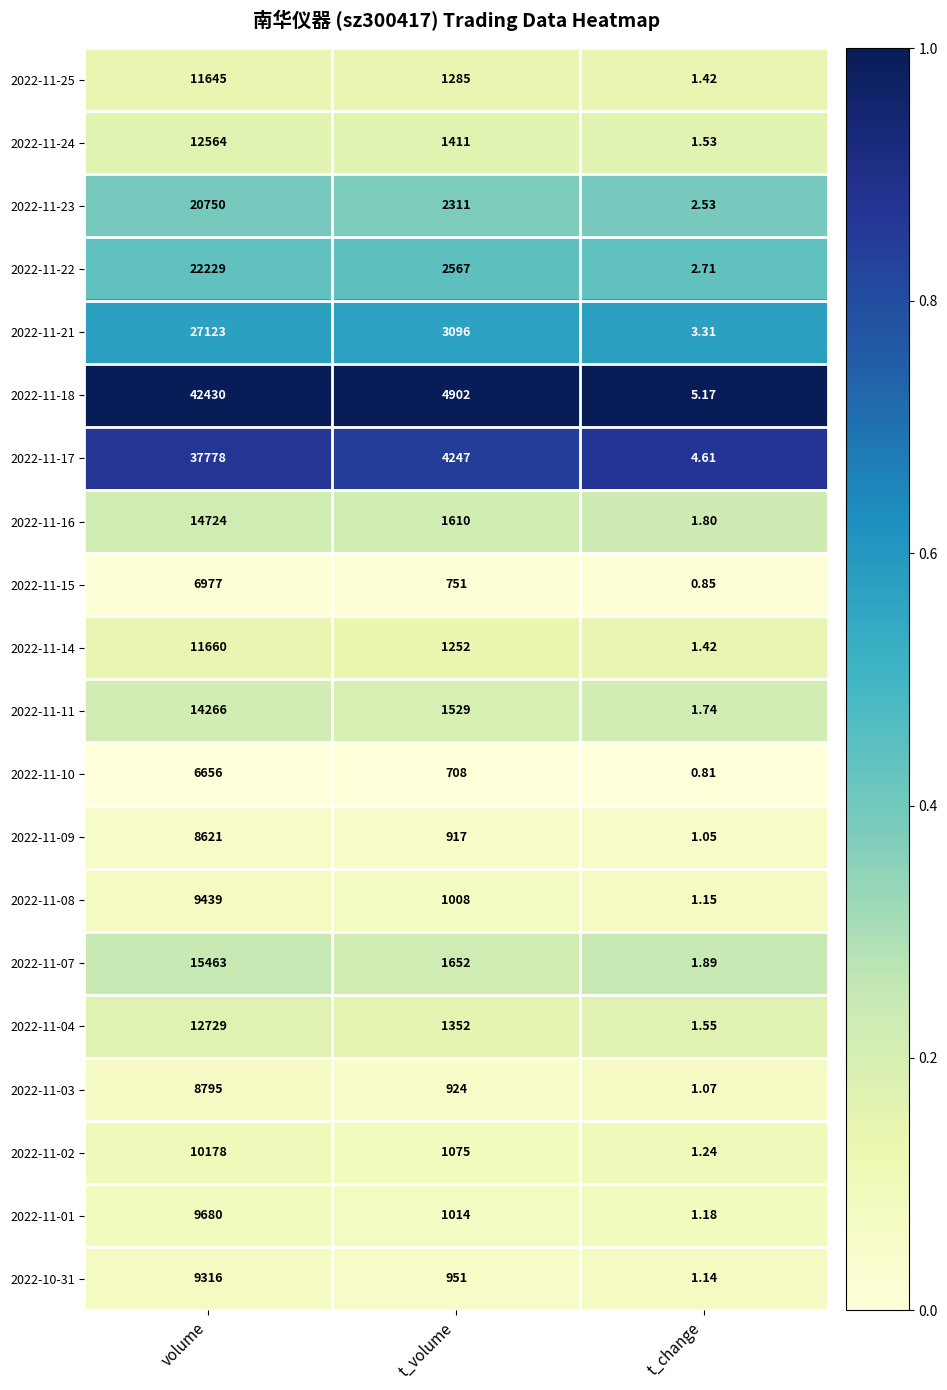

Which series has the largest total across all categories?

2022-11-18